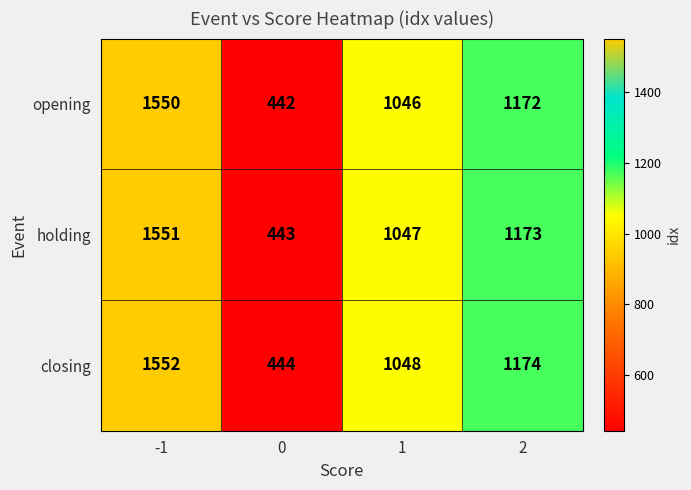

What is the sum of all holding values?

4214